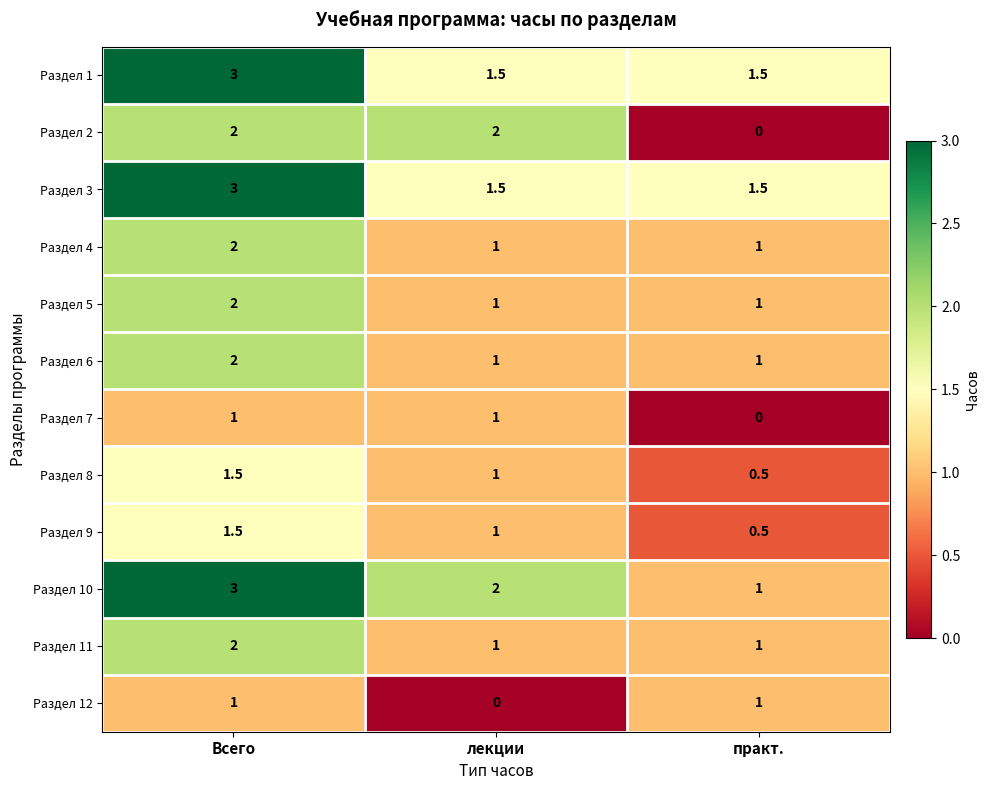

What is the spread (max minus min) of values at лекции?

2.0